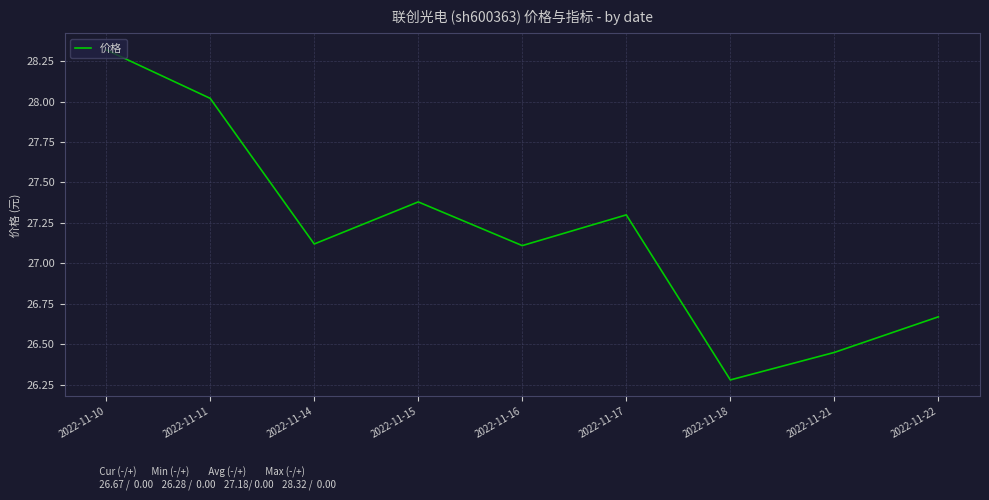

What is the greatest value displayed?

28.3